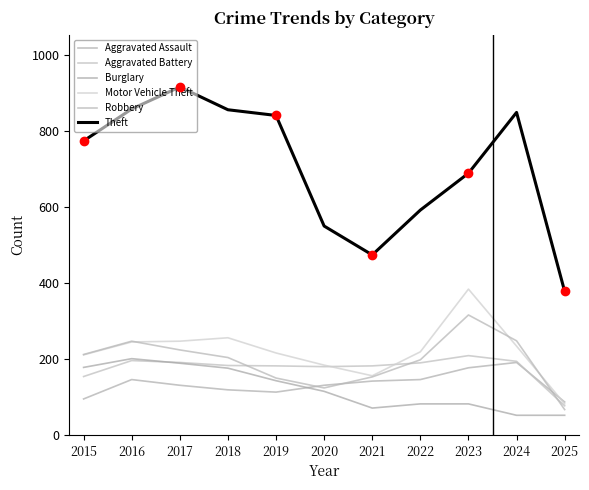

Where is the first local minimum for Burglary?

2021